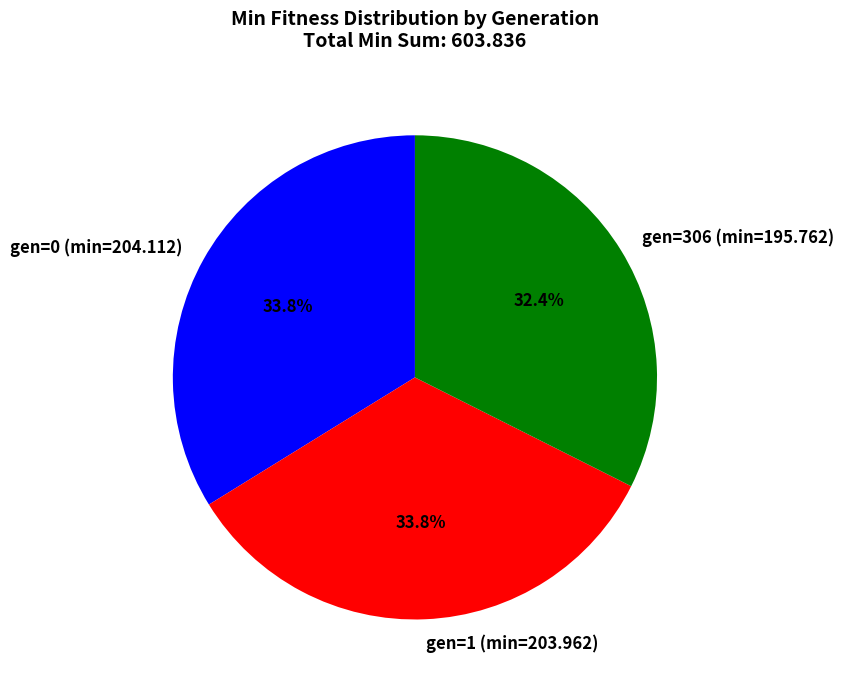

What is the total percentage of gen=306 (min=195.762) and gen=0 (min=204.112)?

66.2%